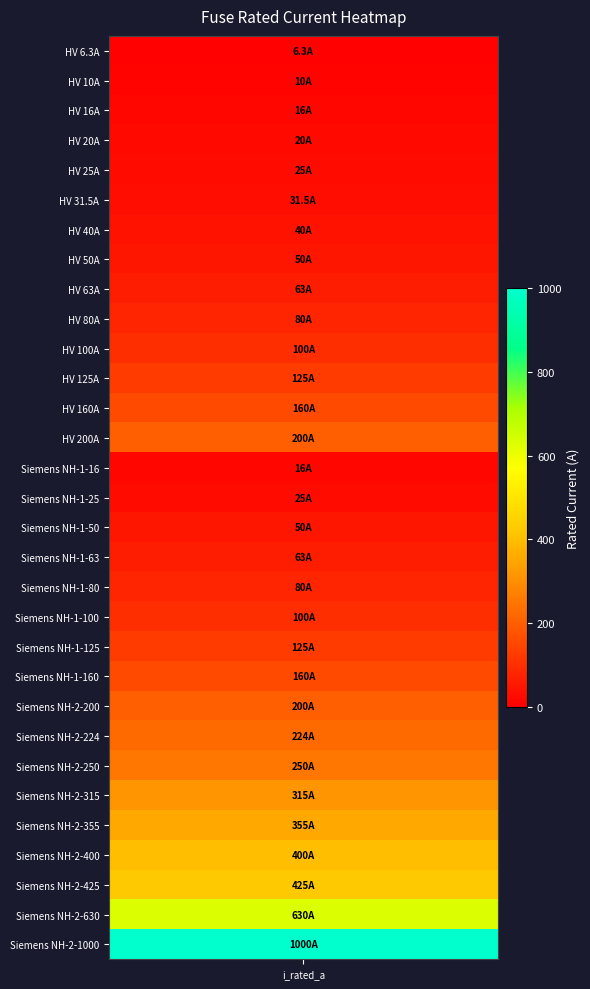

The value at 28 is 425.0. True or false?

True